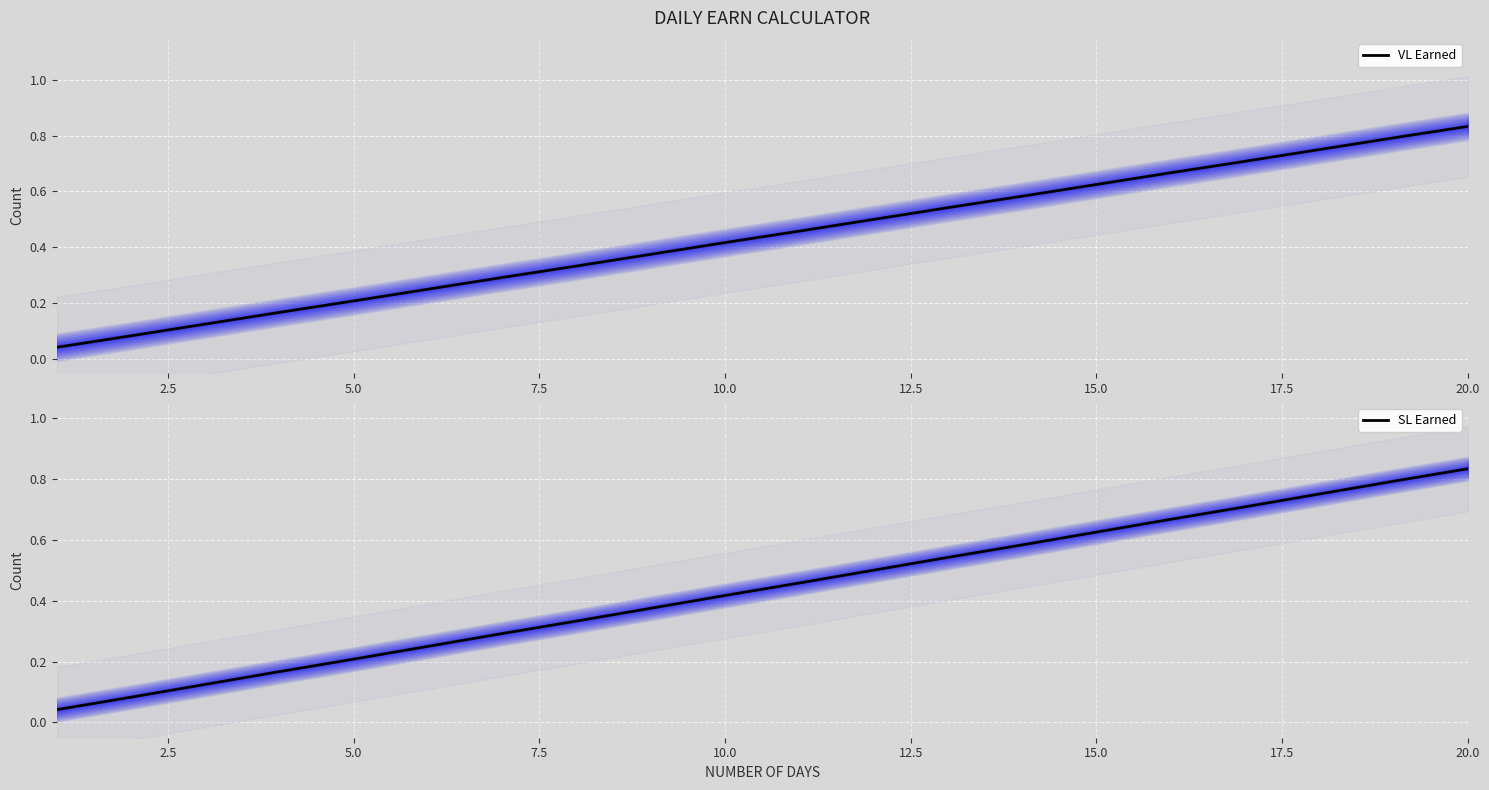

What are all the series names shown in the legend?

VL Earned, SL Earned